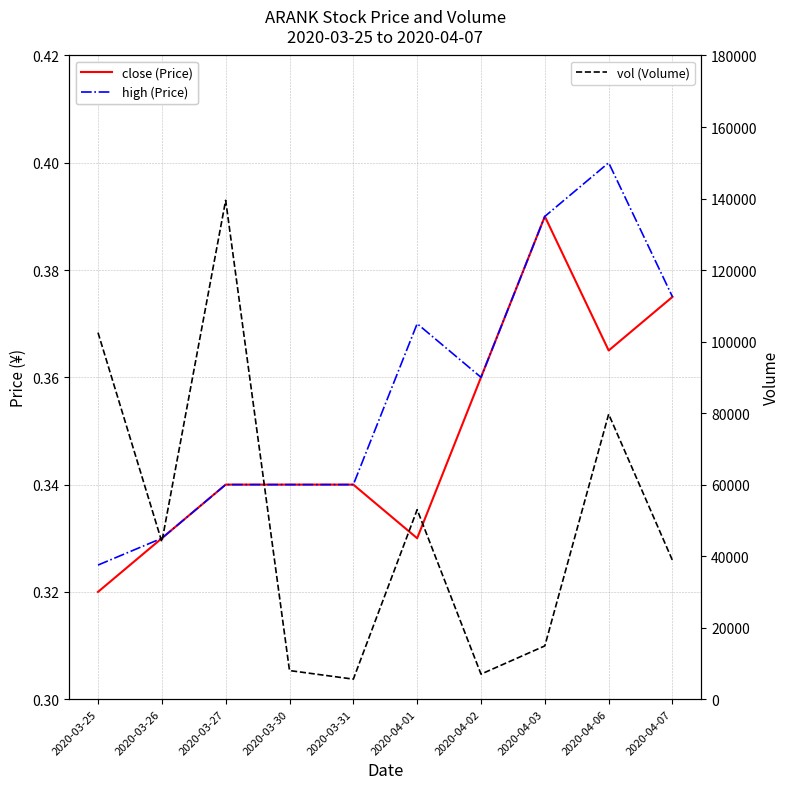

What are all the series names shown in the legend?

close (Price), high (Price), vol (Volume)